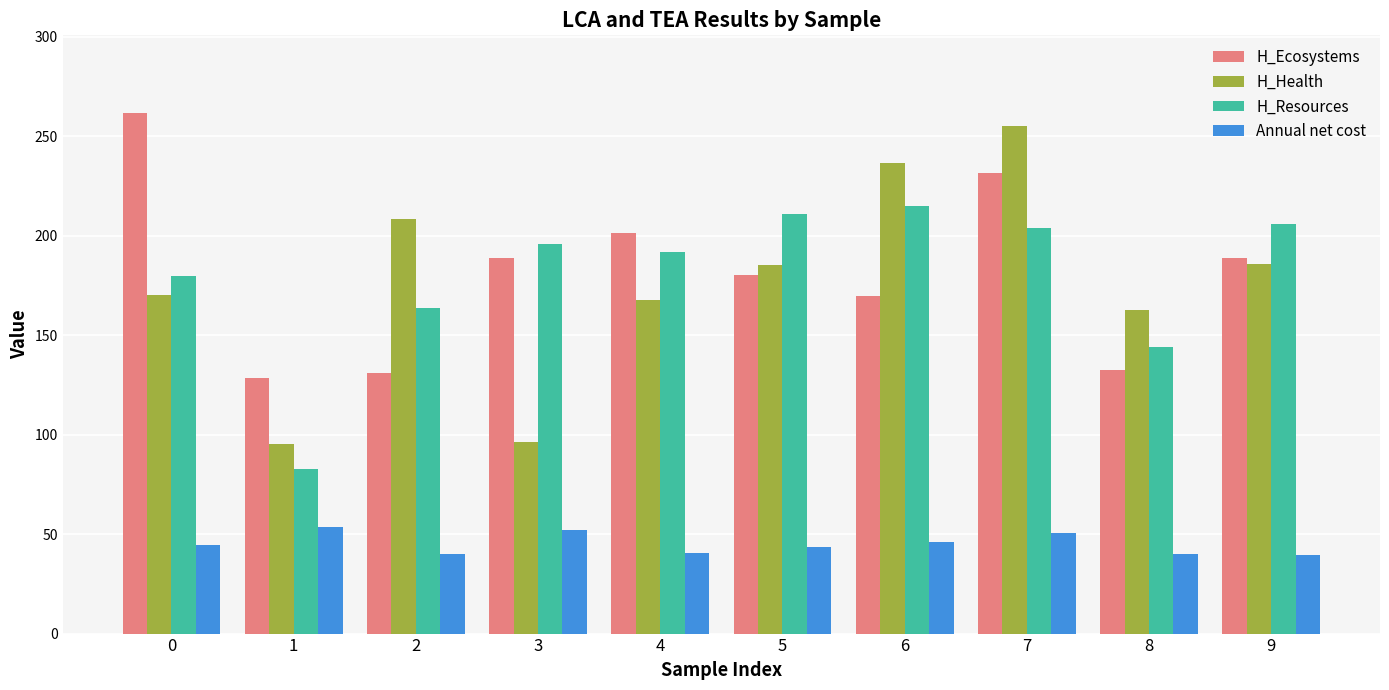

What is the sum of all H_Health values?

1762.9